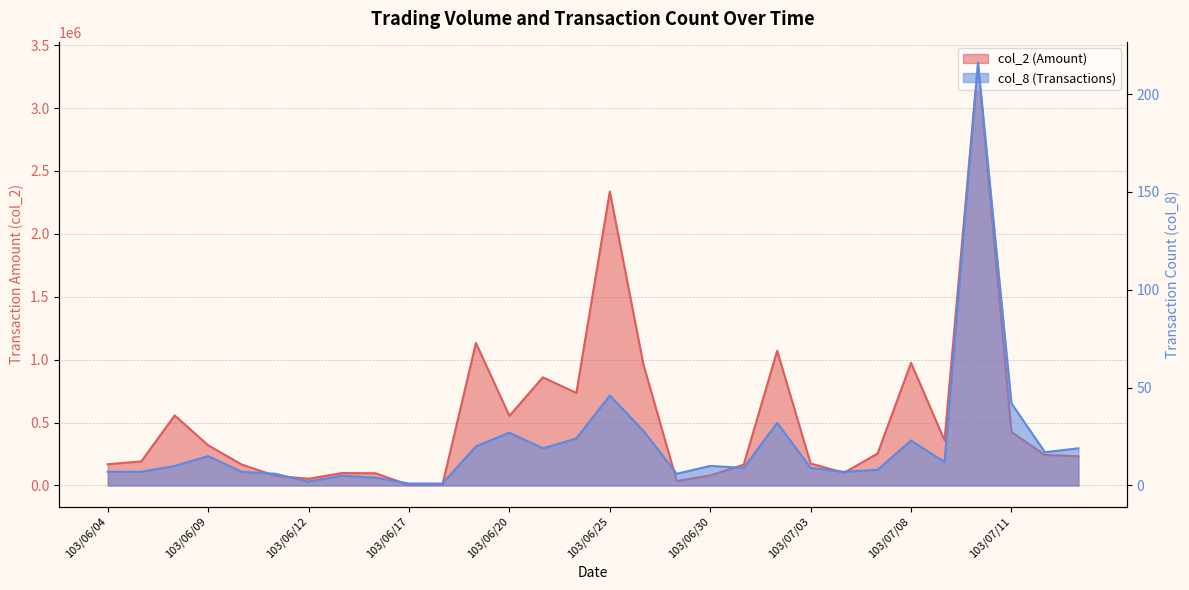

Rank the categories by col_2 value from highest to lowest.

103/07/10, 103/06/25, 103/06/19, 103/07/02, 103/07/08, 103/06/26, 103/06/23, 103/06/24, 103/06/06, 103/06/20, 103/07/11, 103/07/09, 103/06/09, 103/07/07, 103/07/14, 103/07/15, 103/06/05, 103/07/03, 103/06/04, 103/06/10, 103/07/01, 103/07/04, 103/06/13, 103/06/16, 103/06/30, 103/06/11, 103/06/12, 103/06/27, 103/06/18, 103/06/17